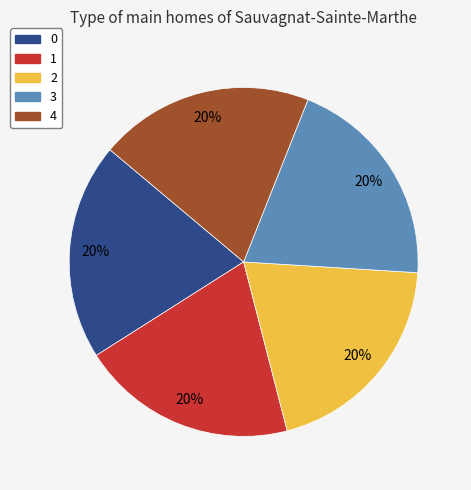

To the nearest percent, what is the average slice percentage?

20%